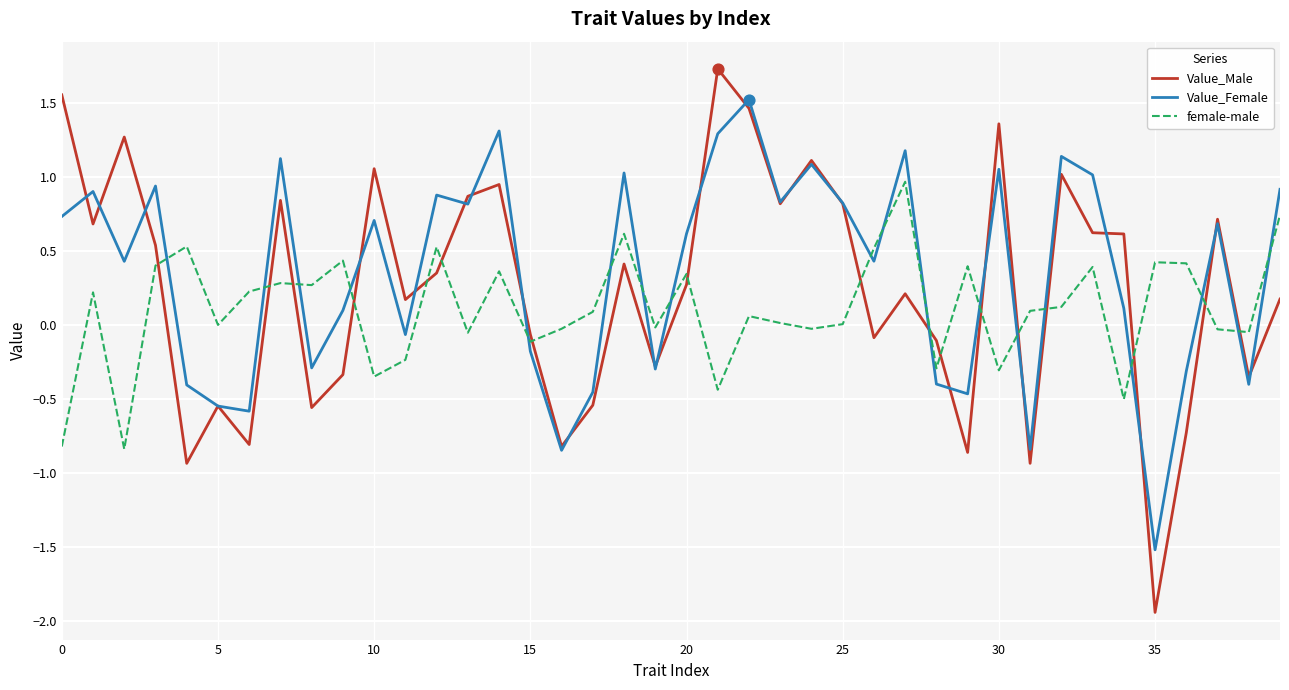

Which series has the largest range (max minus min)?

Value_Male